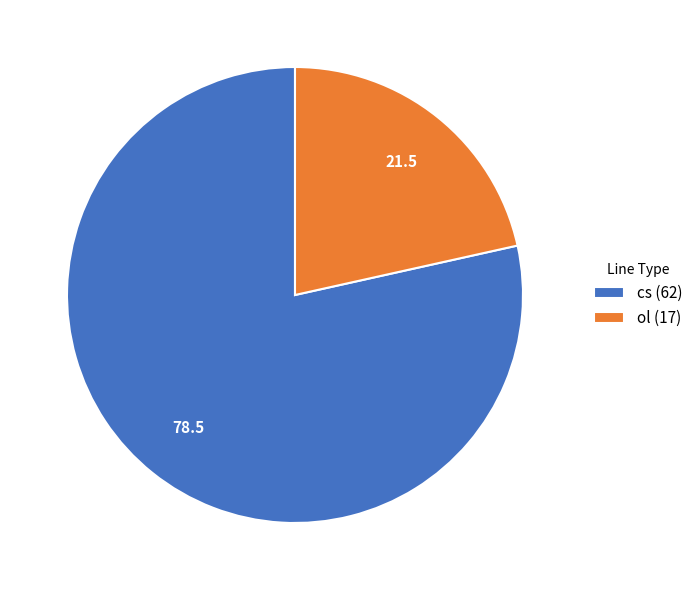

Is the sum of cs (62) and ol (17) greater than half?

Yes